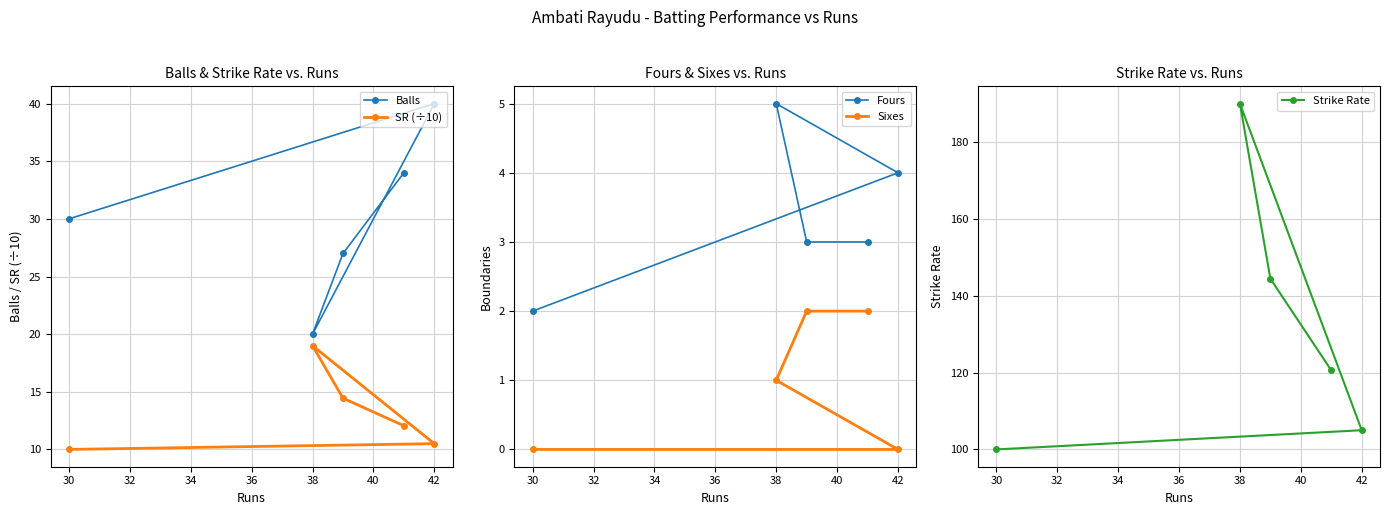

Is it true that Strike Rate equals 190.0 at 38?

True